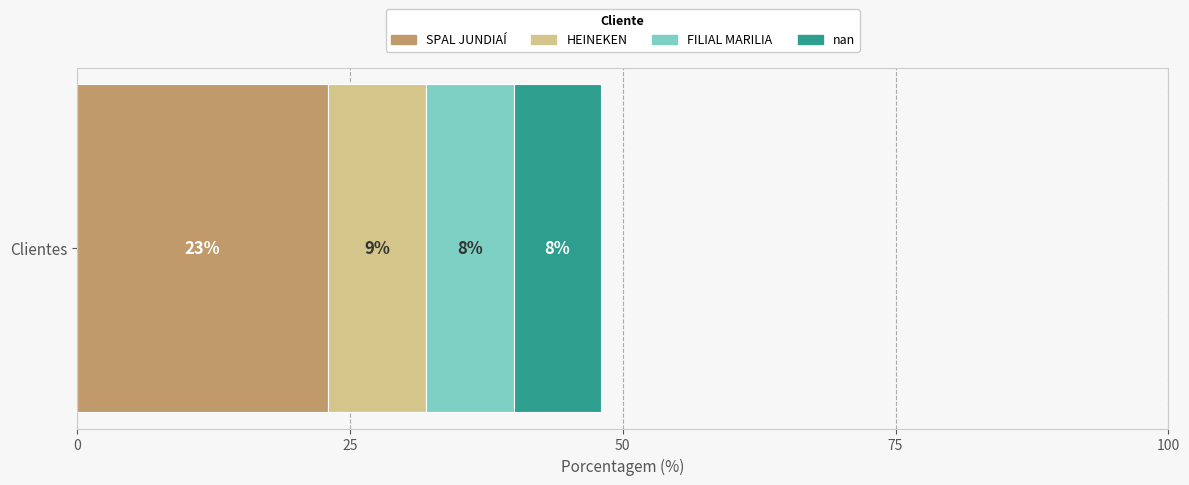

The value of SPAL JUNDIAÍ at Clientes is 23. True or false?

True